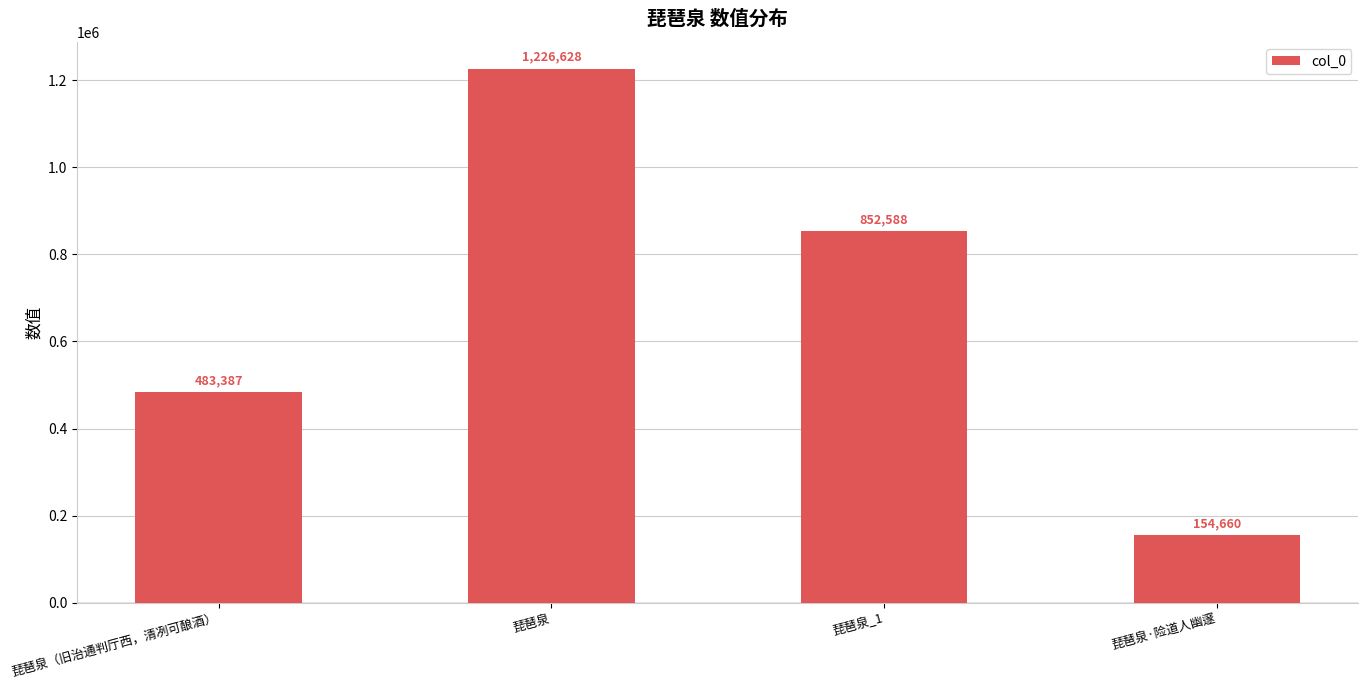

List the labels in order of value, largest first.

琵琶泉, 琵琶泉_1, 琵琶泉（旧治通判厅西，清冽可酿酒）, 琵琶泉·险道人幽邃